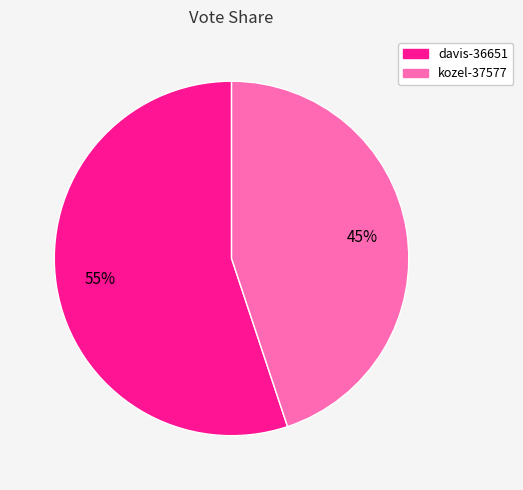

Which slice is the smallest?

kozel-37577